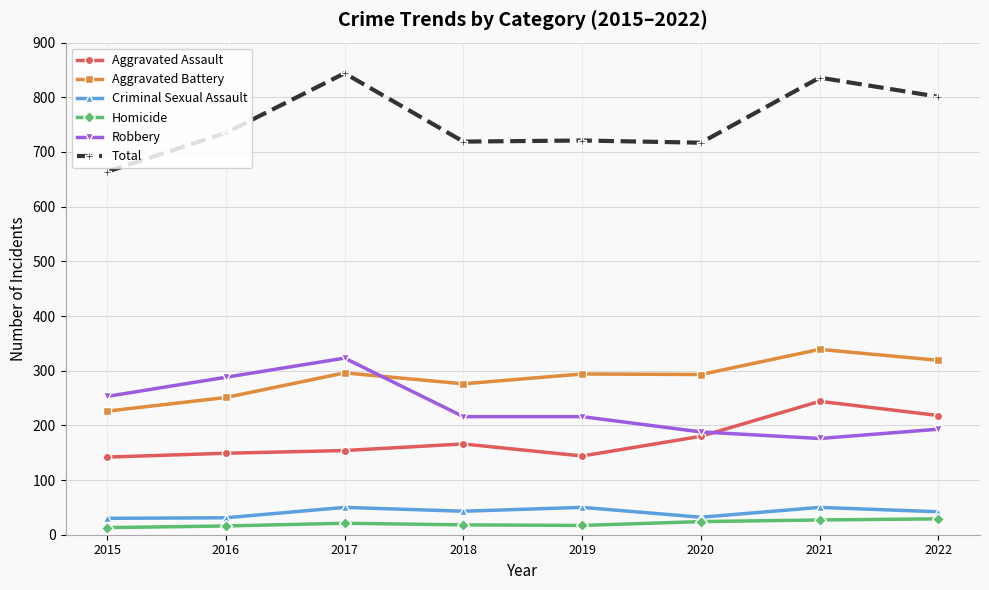

What is the sum of all Robbery values?

1853